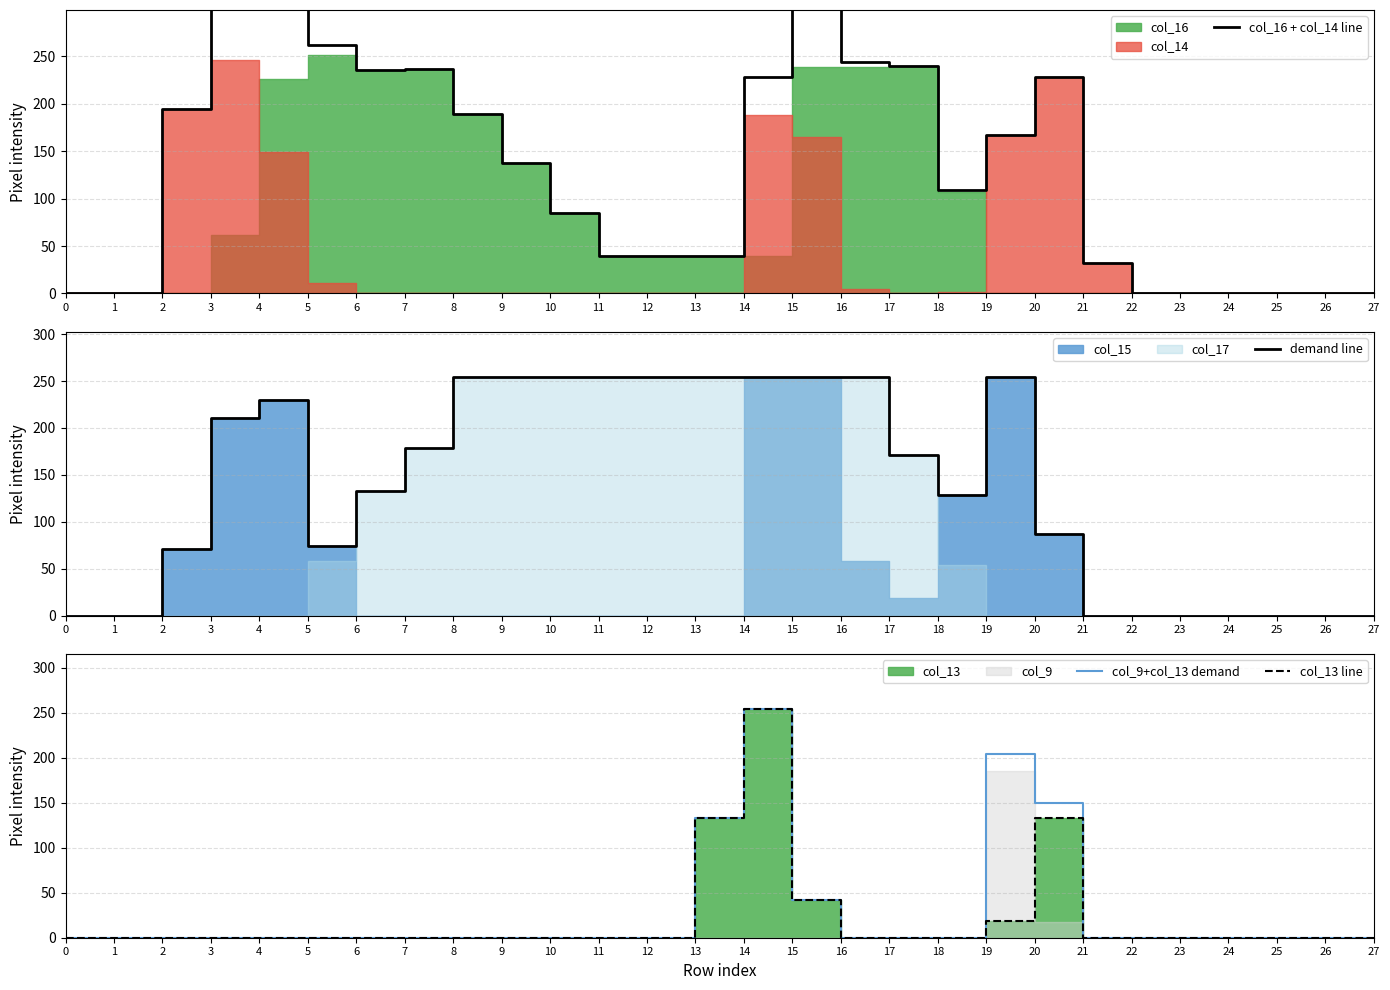

At 15, list the series in order from largest to smallest.

col_16 + col_14 line, demand line, col_9+col_13 demand, col_13 line